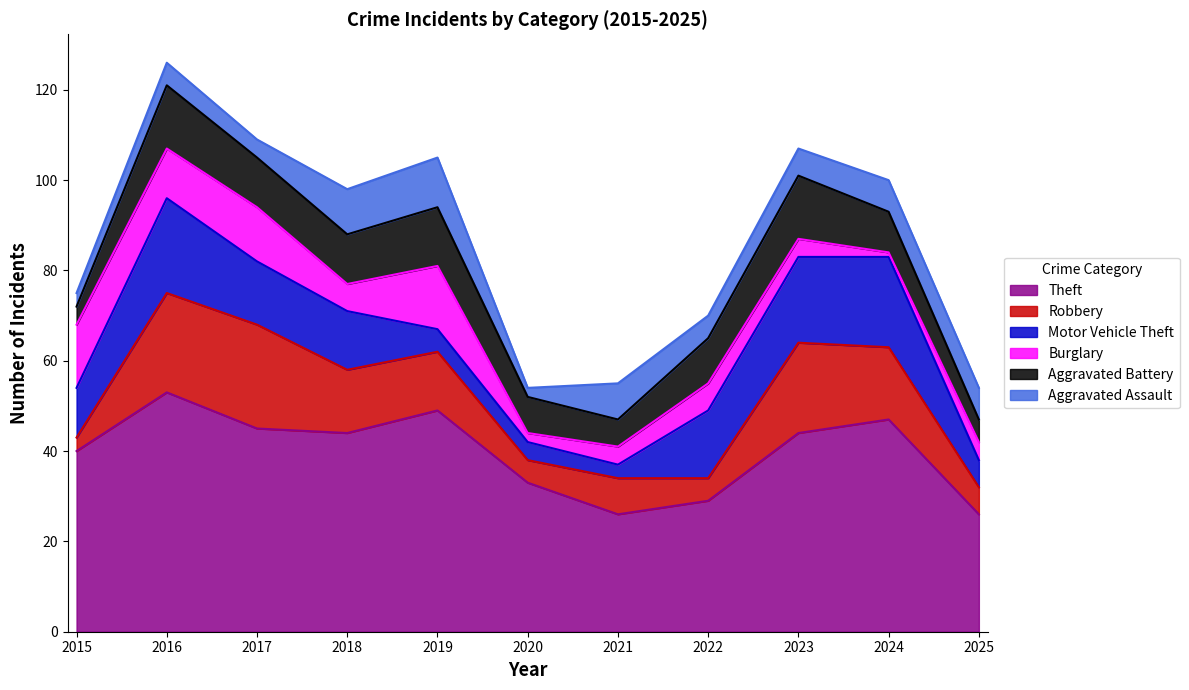

In Theft, how many points are higher than both neighbors (excluding endpoints)?

3